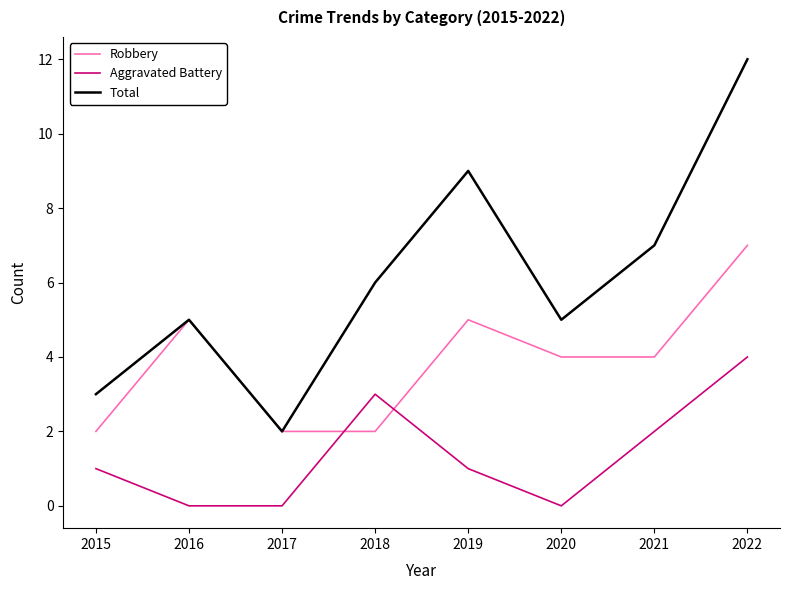

List the series in order of their peak value, highest first.

Total, Robbery, Aggravated Battery